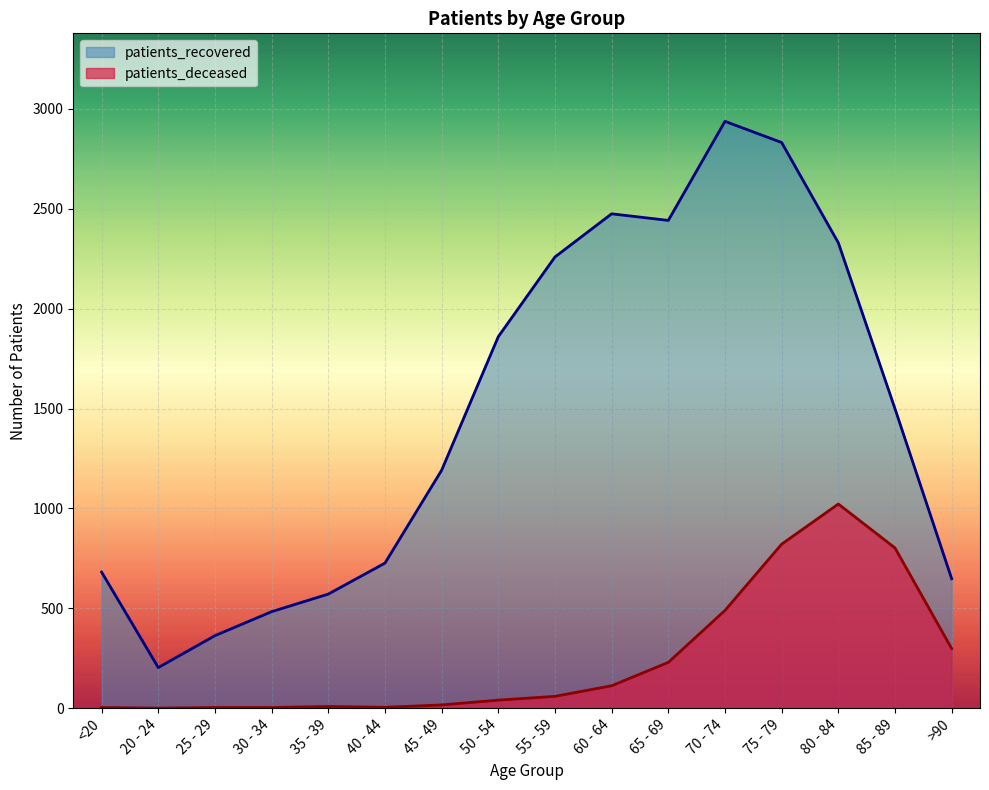

What is the difference between the second highest and minimum values in the patients_deceased series?

821